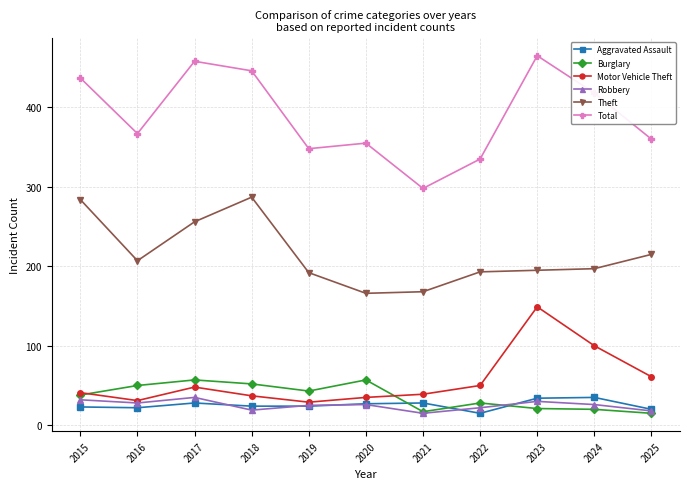

Does the chart display data point markers on the line(s)?

Yes